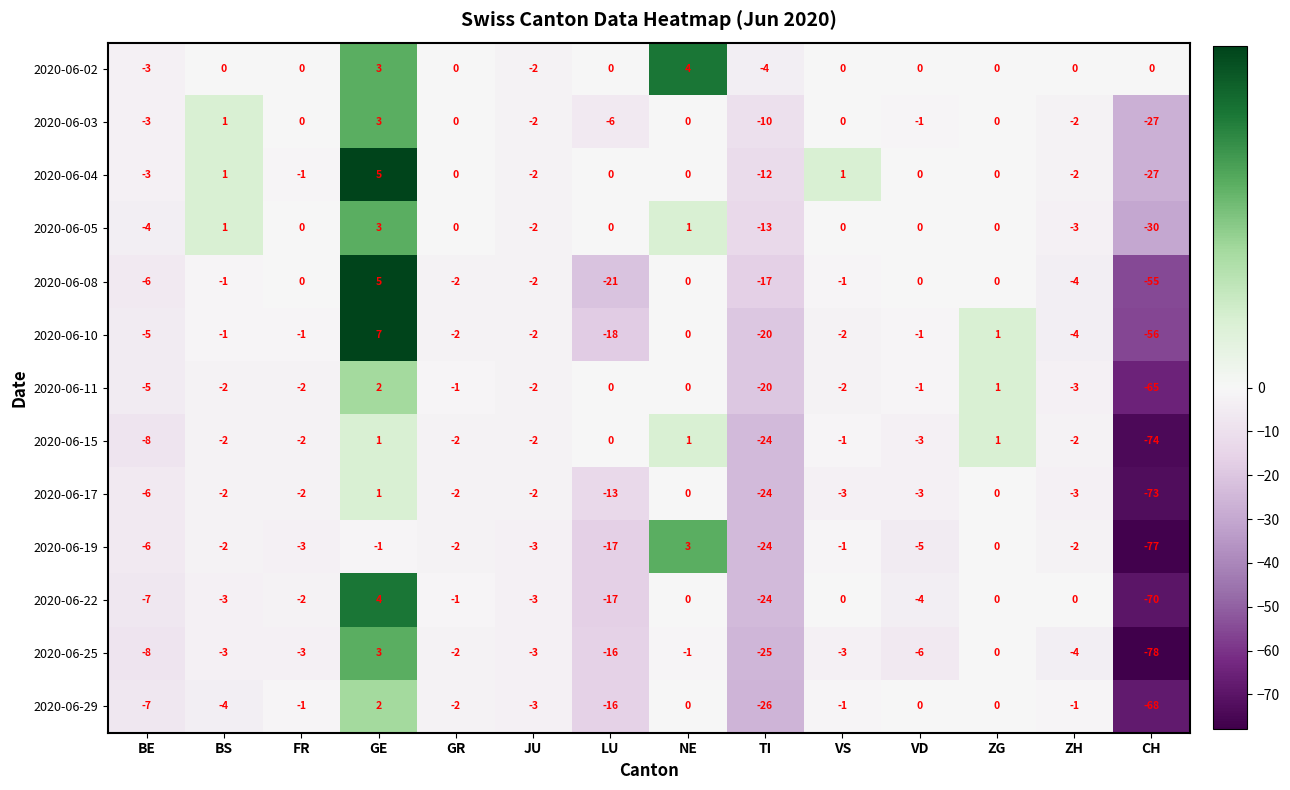

What is the sum of all 2020-06-05 values?

-47